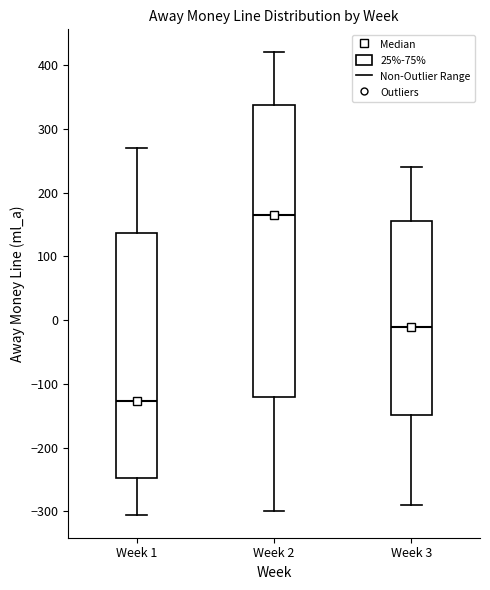

Comparing the boxes themselves (not the whiskers), which one is the tallest?

Week 2